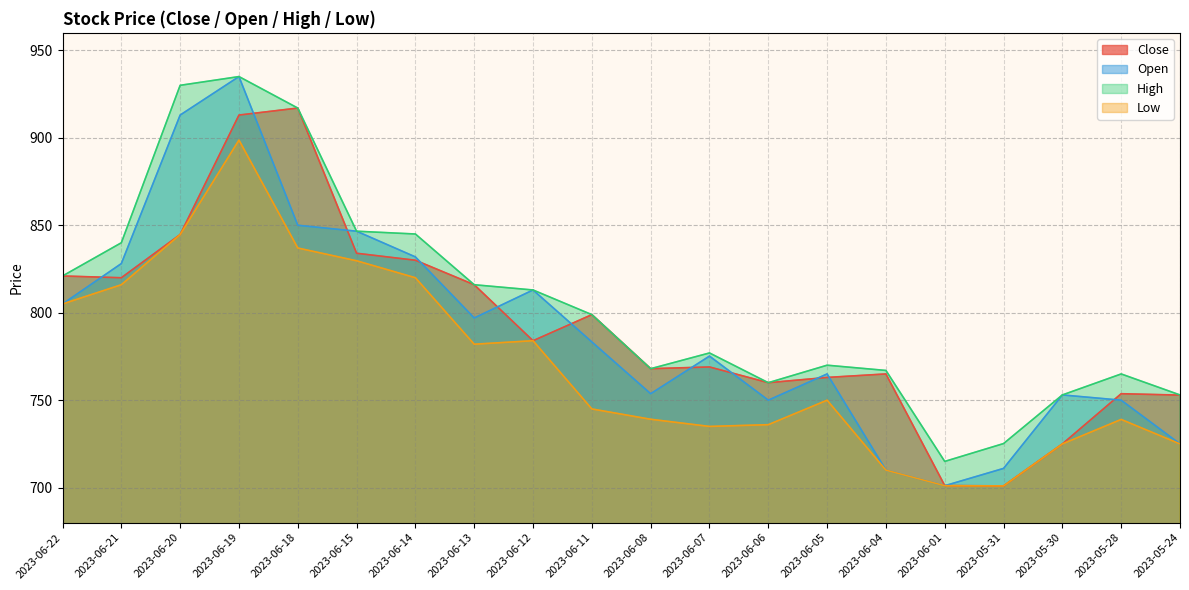

Which series has the largest total across all categories?

High